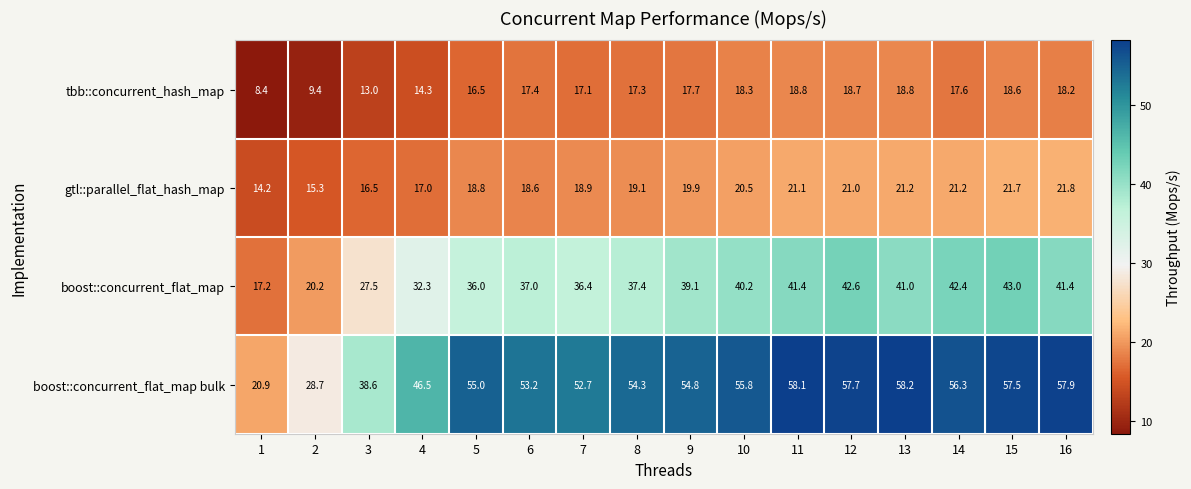

At 4, list the series in order from largest to smallest.

boost::concurrent_flat_map bulk, boost::concurrent_flat_map, gtl::parallel_flat_hash_map, tbb::concurrent_hash_map